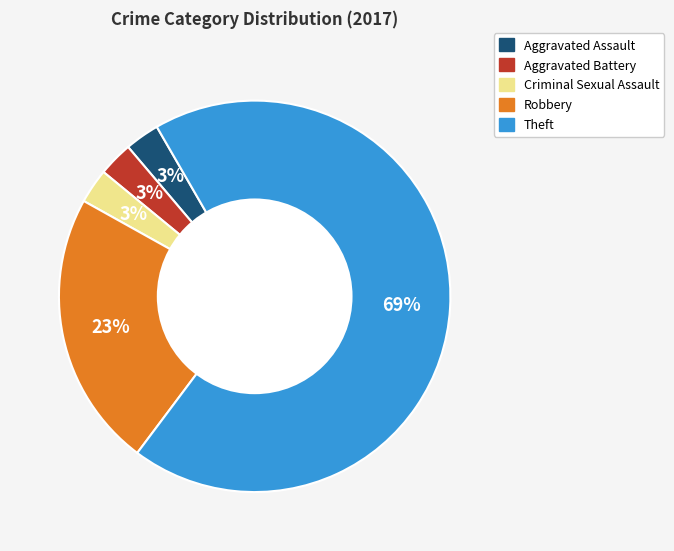

Is there any slice that represents more than half of the pie?

Yes